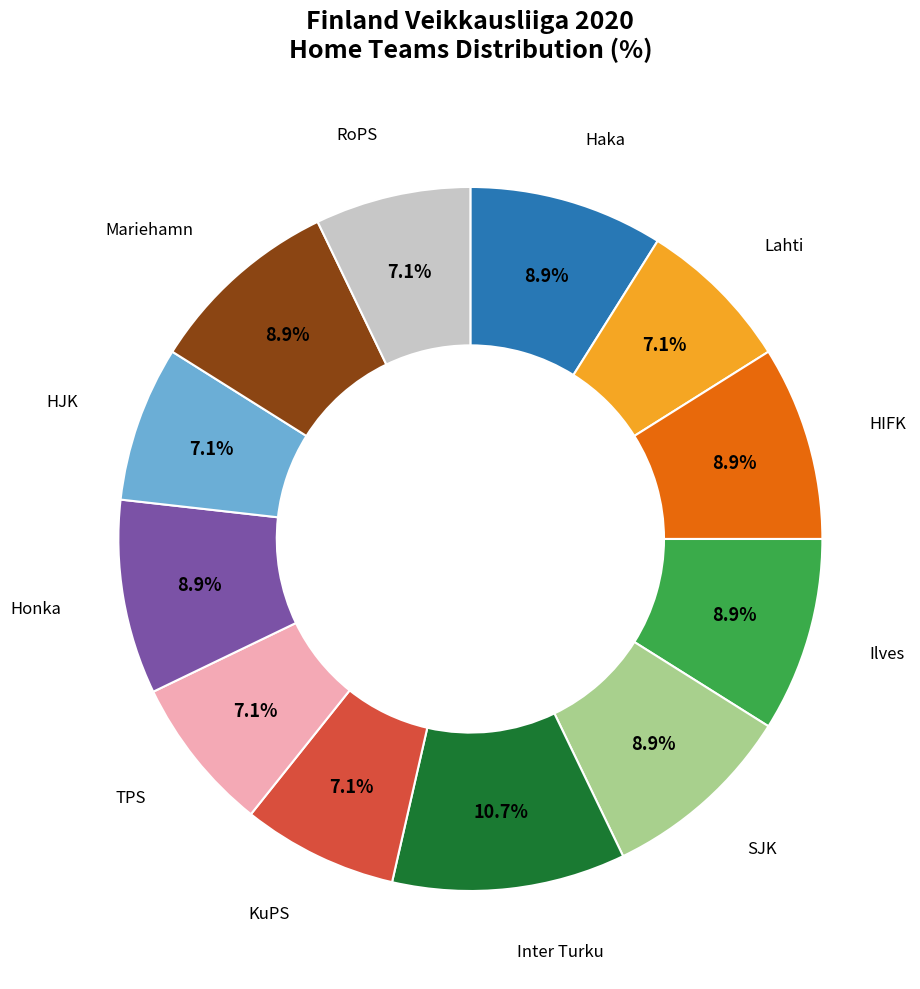

Is there any slice that represents more than half of the pie?

No